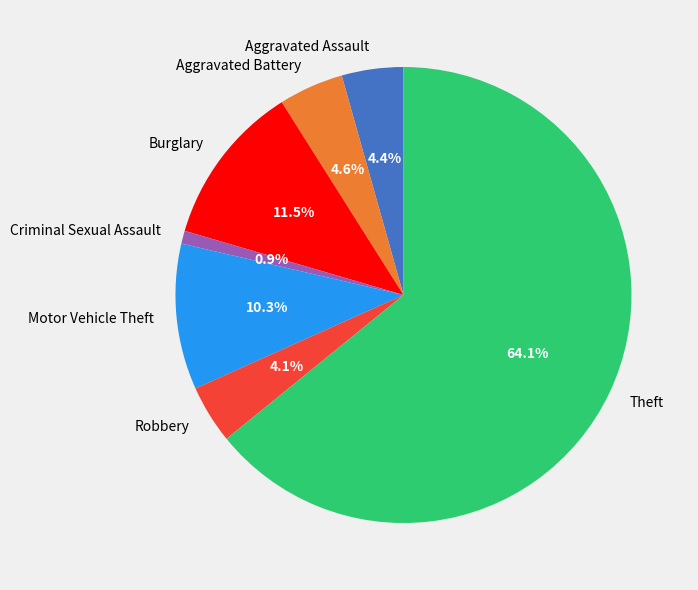

True or false: Motor Vehicle Theft accounts for 10% of the total.

True